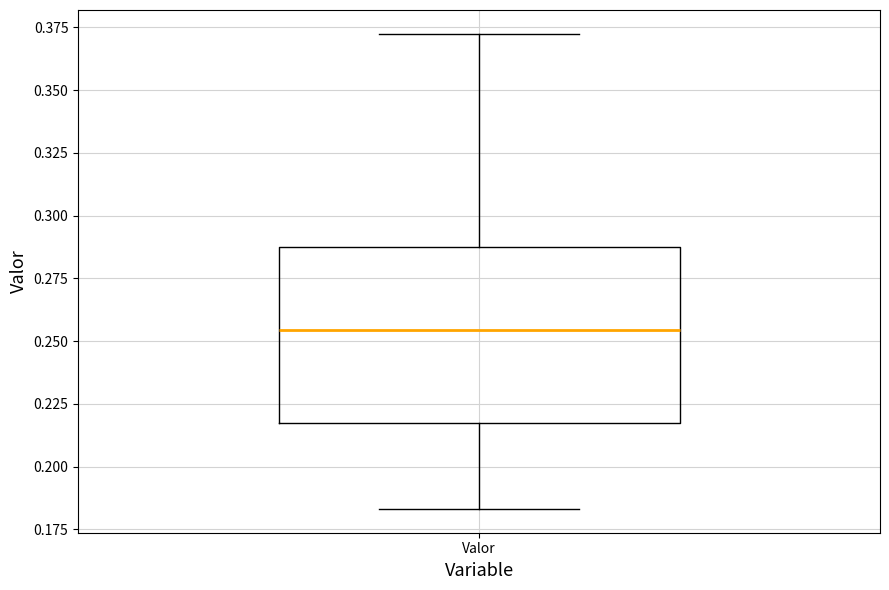

Transcribe this box plot: give where the median line is, the range the box spans, and where the two whiskers end, as read against the y-axis. The values are not printed on the chart, so give them approximately, as read against the axis.

median 0.255, box 0.215 to 0.290, whiskers 0.185 to 0.370